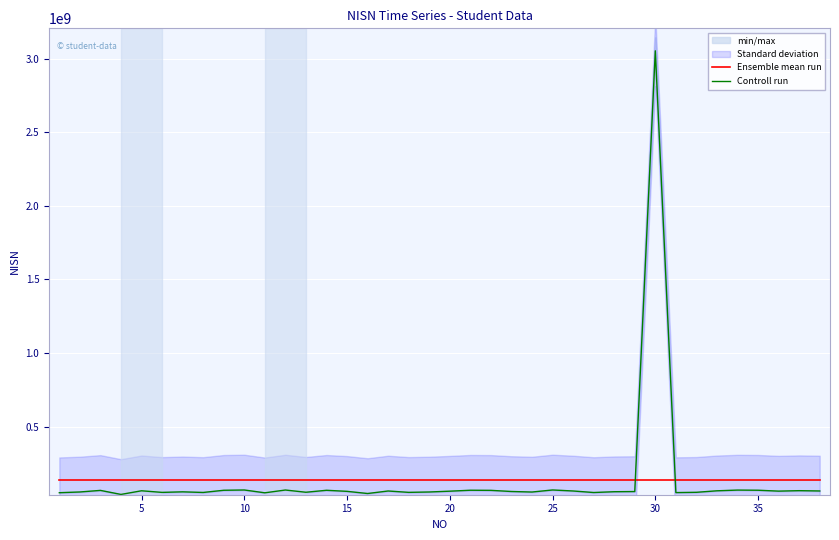

The value of Controll run at 0 is 51431946.0. True or false?

True